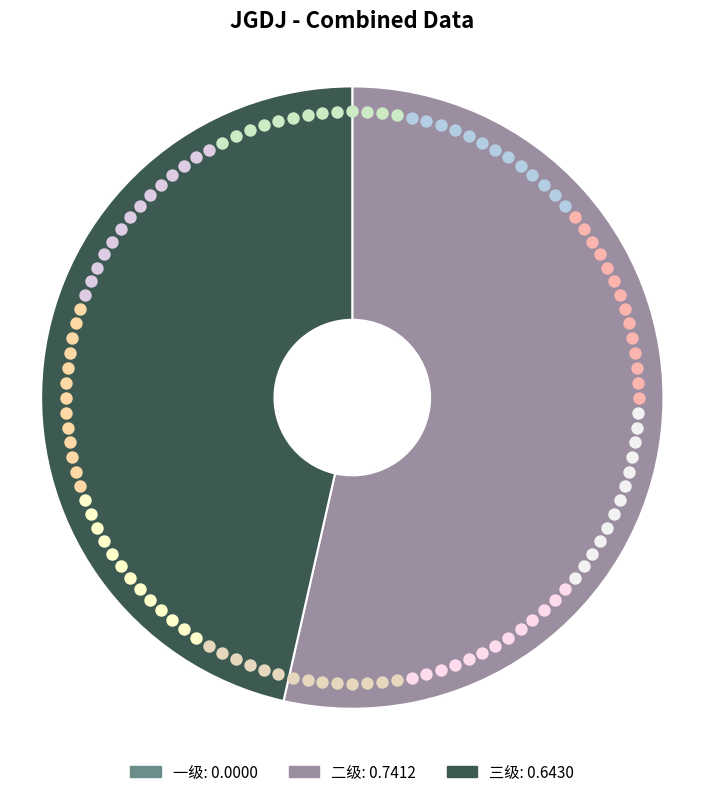

What is the largest slice in the pie chart?

二级